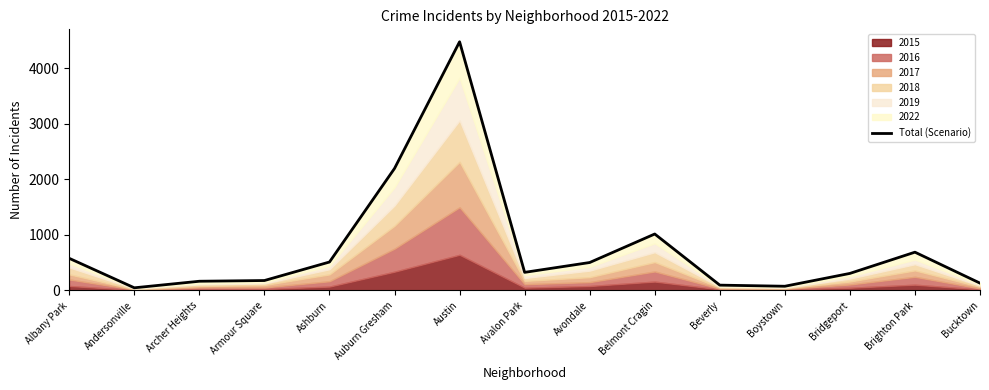

What is the minimum value shown in the chart?

48